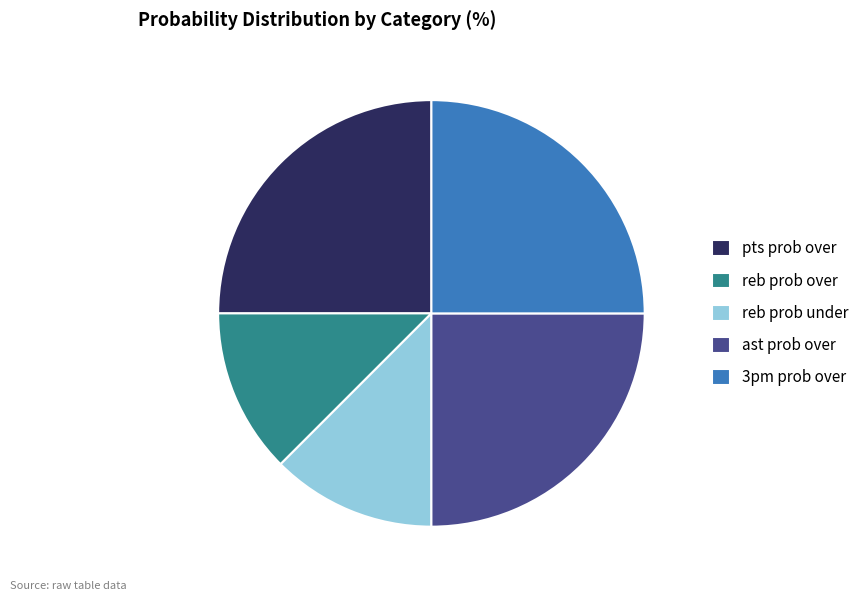

True or false: pts prob over accounts for 25% of the total.

True